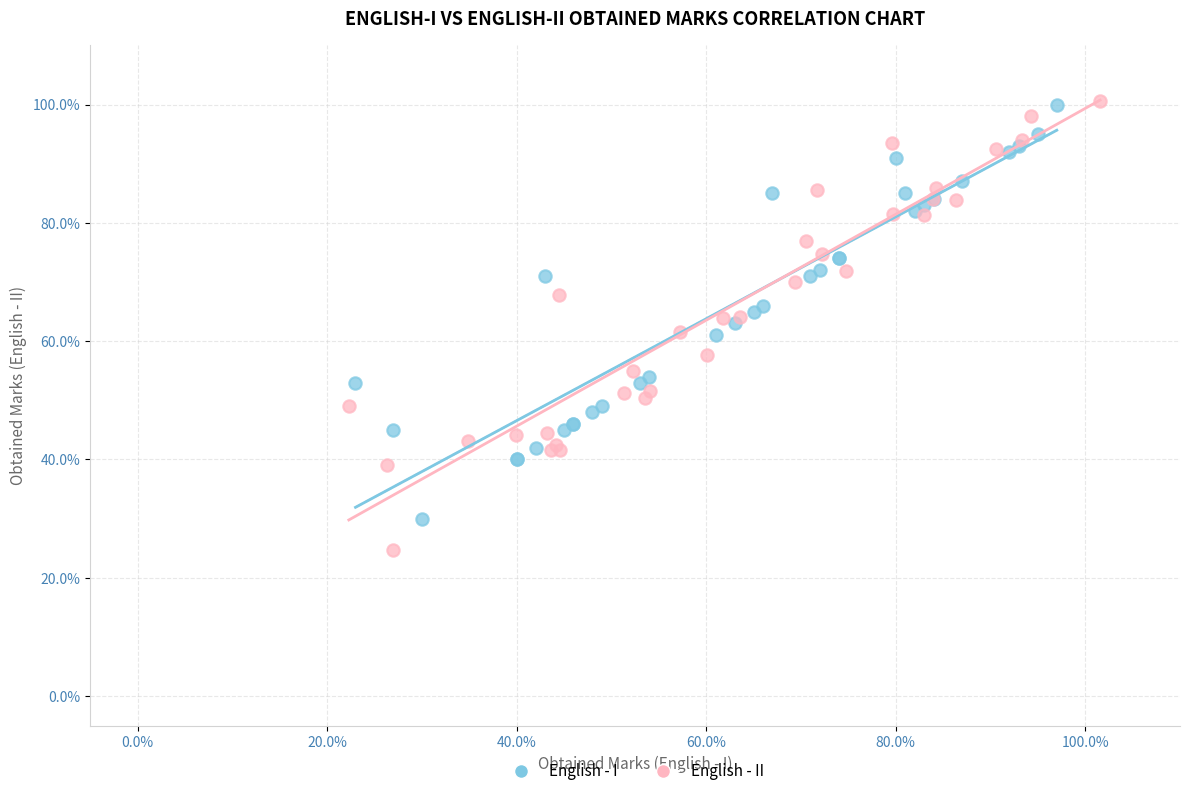

Which series has the largest Y range (max minus min)?

English - II